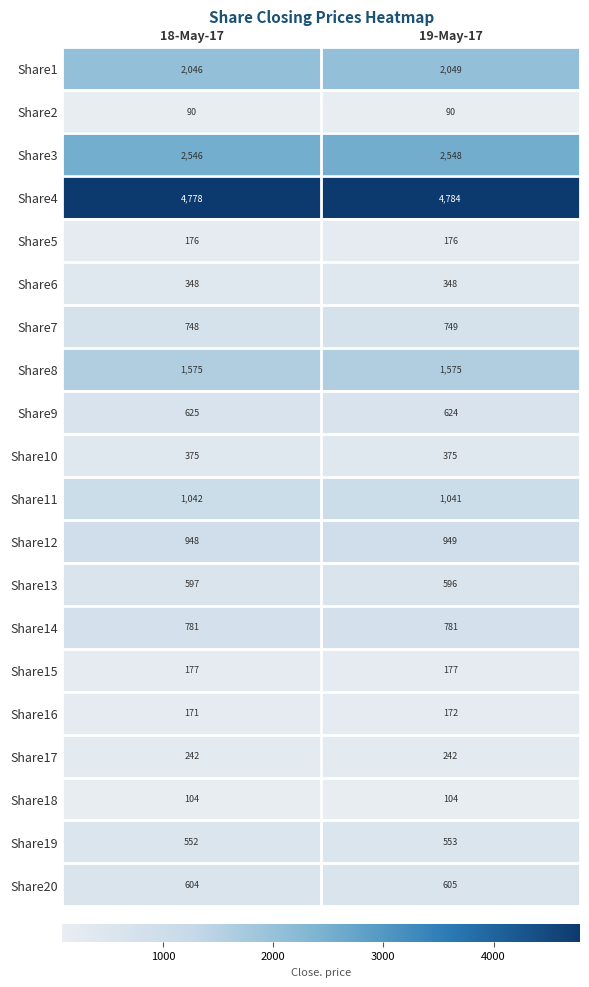

What is the sum of all Share15 values?

354